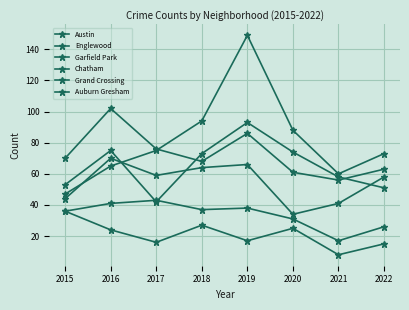

Is this an area chart (filled region under the line)?

No